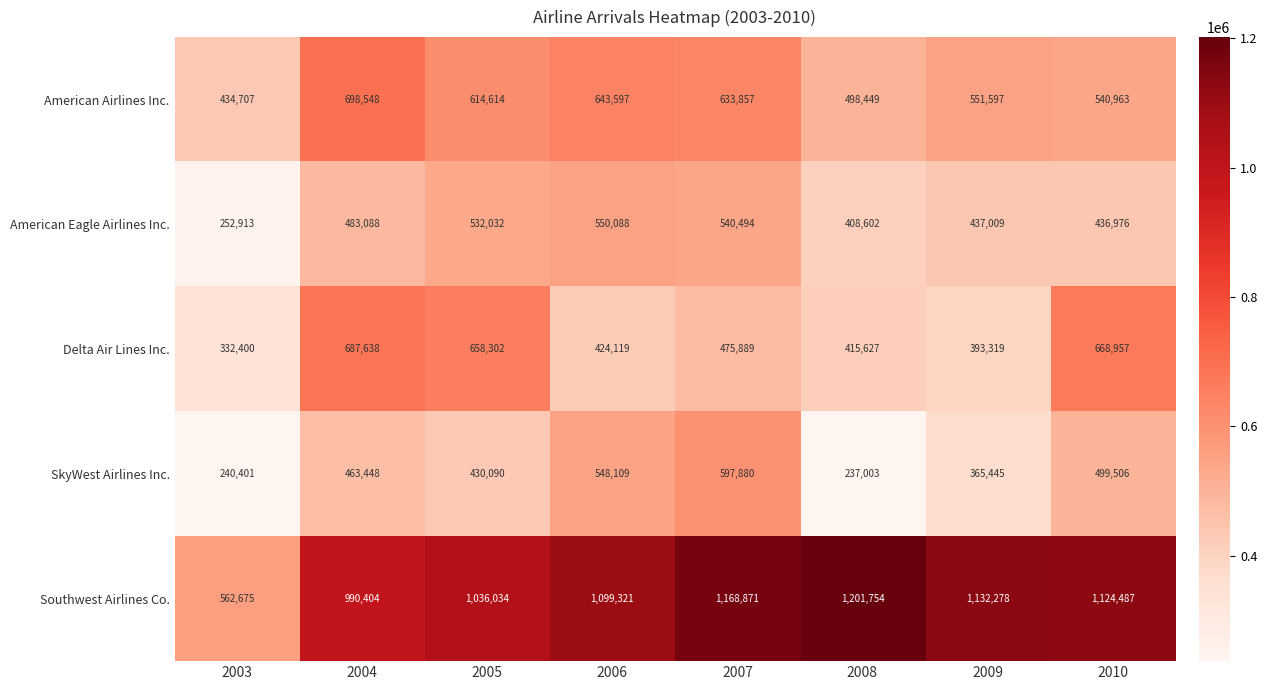

True or false: American Airlines Inc. has a value of 434707 at 2003.

True